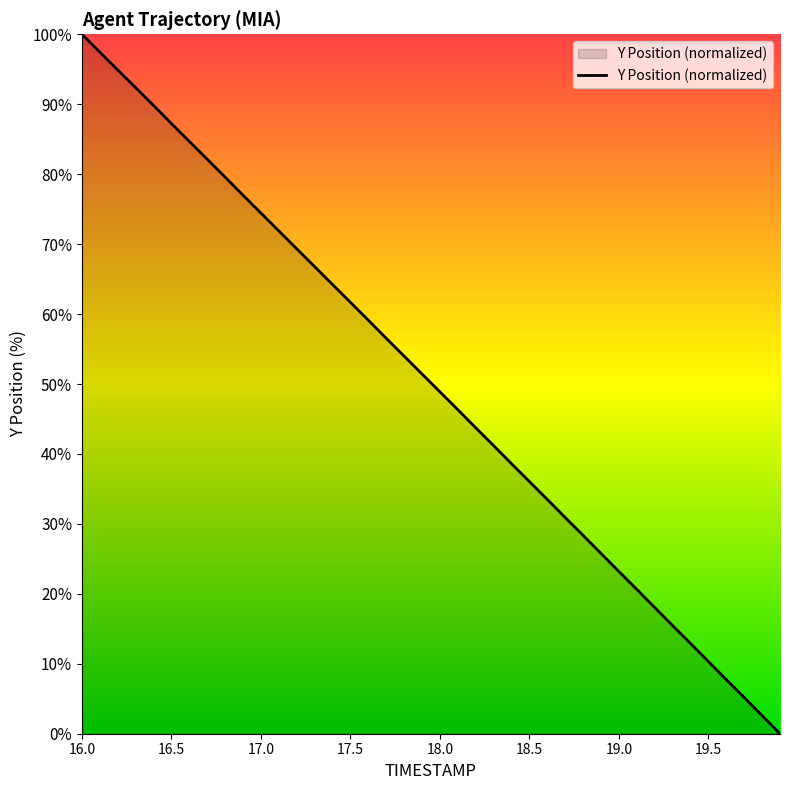

How many values are above zero?

39